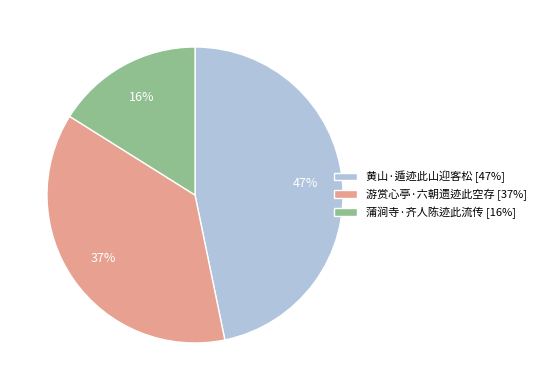

What is the largest slice in the pie chart?

黄山·遁迹此山迎客松